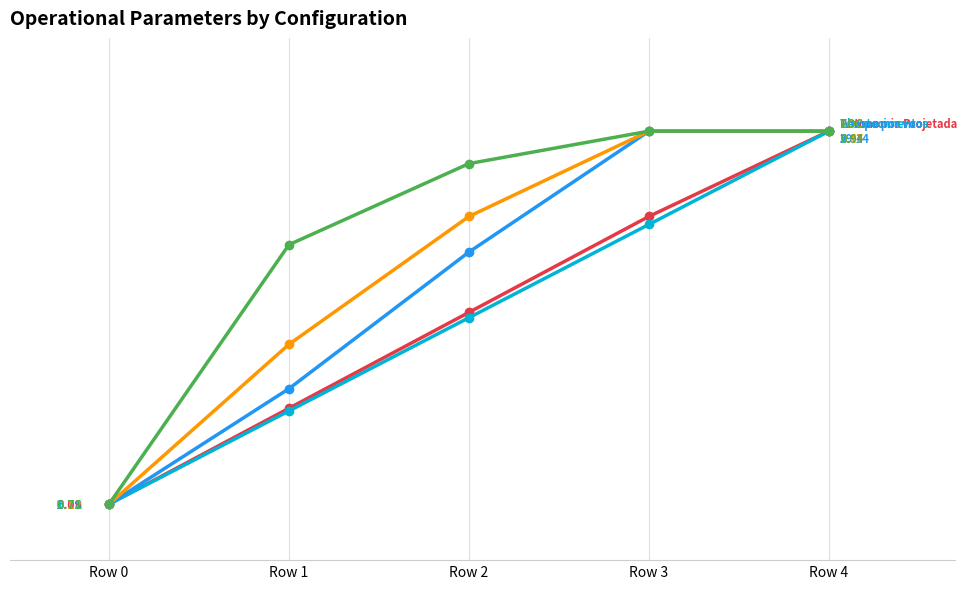

Is this an area chart (filled region under the line)?

No